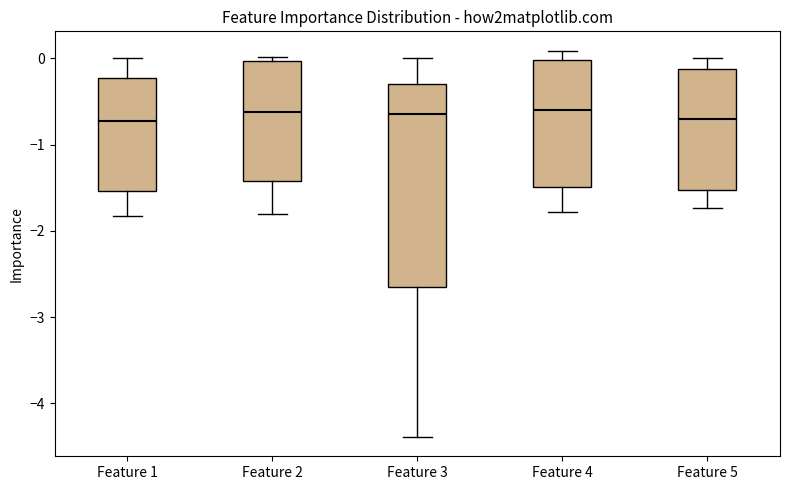

Where is the lower edge of the box for Feature 2 on the y-axis? The values are not printed on the chart, so give them approximately, as read against the axis.

-1.4